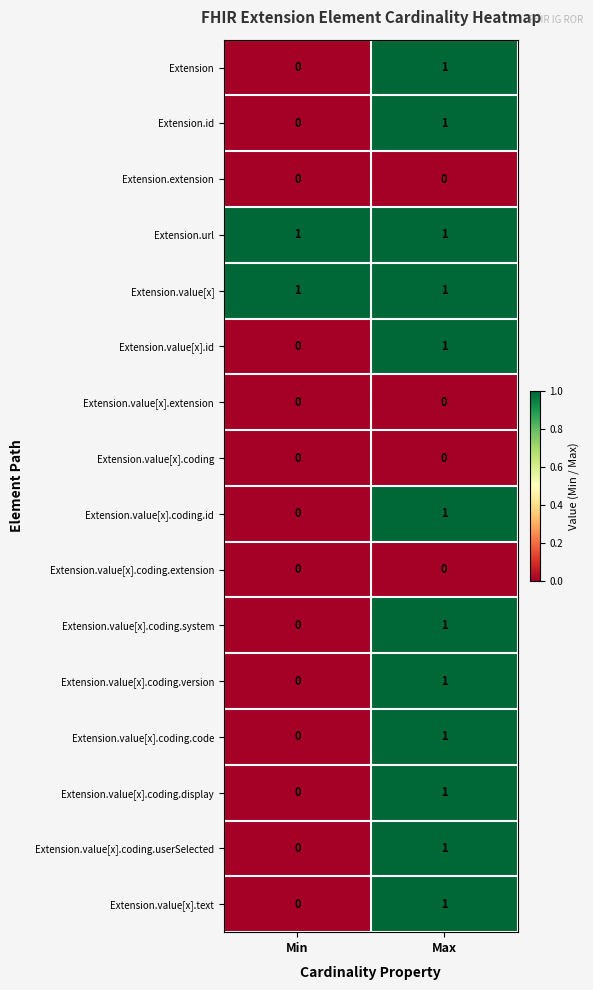

Rank the categories by Extension.value[x].coding.userSelected value from highest to lowest.

Max, Min